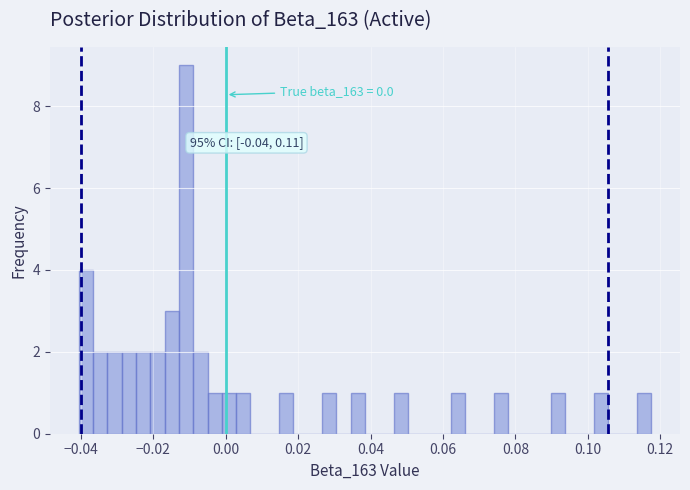

Around what value on the x-axis is the tallest bar? Give the approximate position of its centre, as read against the axis.

-0.010